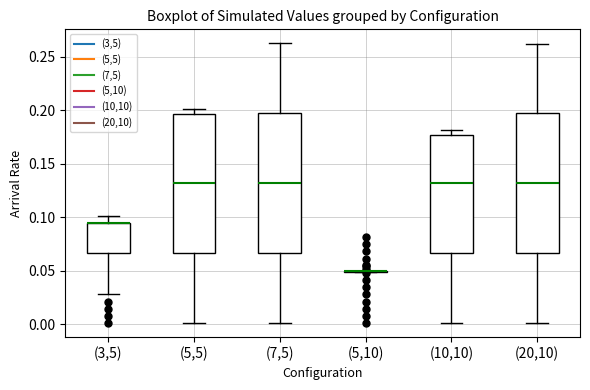

Where does the upper whisker of the box for (3,5) end on the y-axis? The values are not printed on the chart, so give them approximately, as read against the axis.

0.100